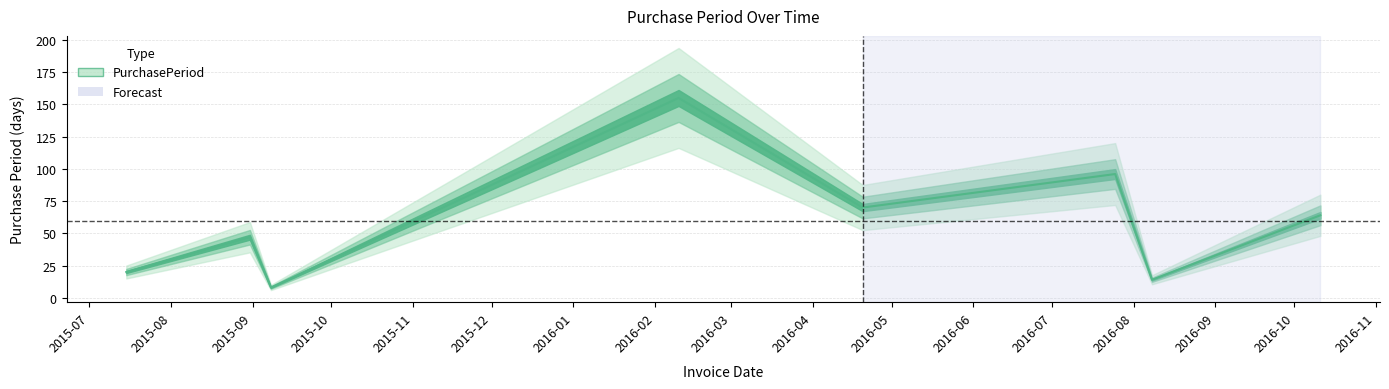

Which category has the lowest value across all series?

2015-09-08